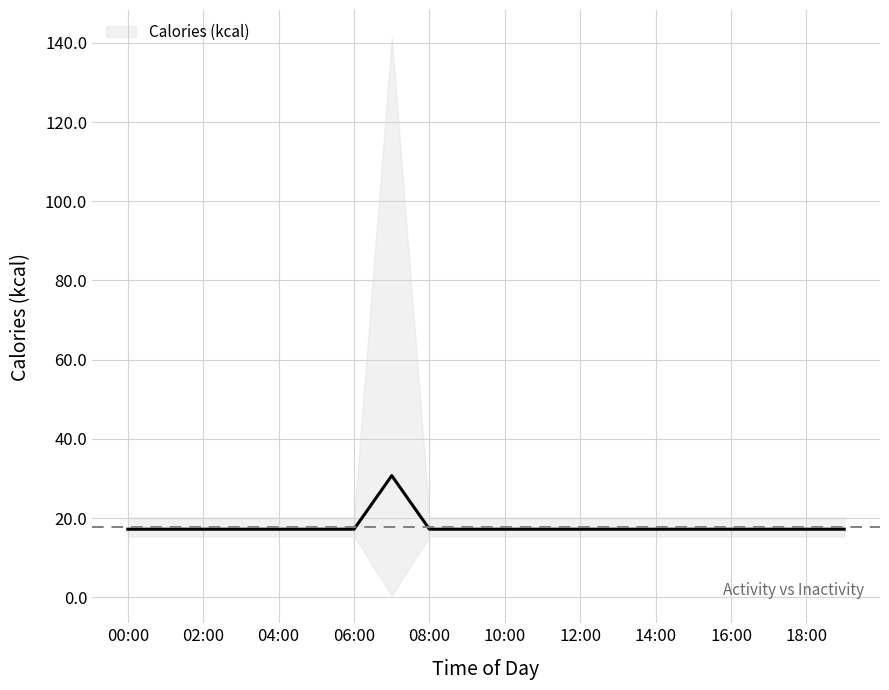

How many interior local peaks (higher than both neighbors) does the data have?

1